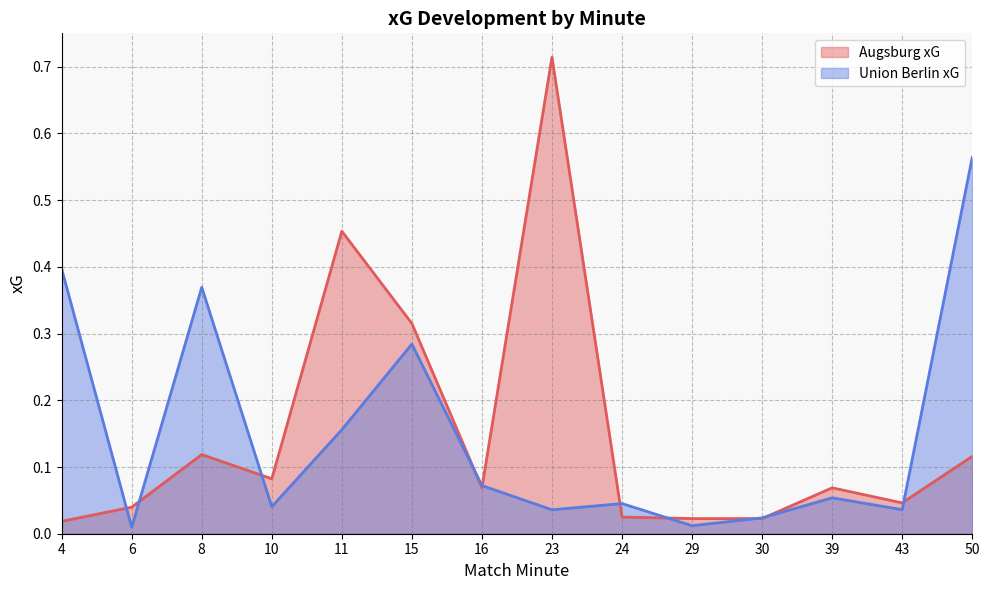

True or false: Union Berlin xG and Augsburg xG cross at least once.

True